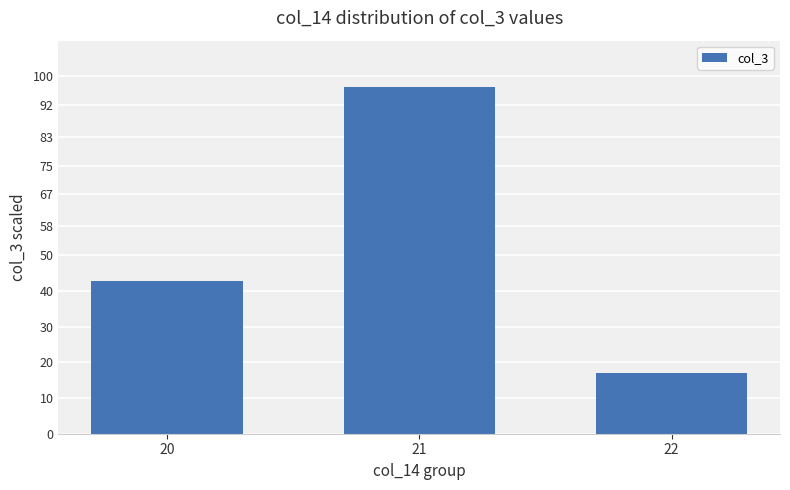

How many data points does each series have?

3